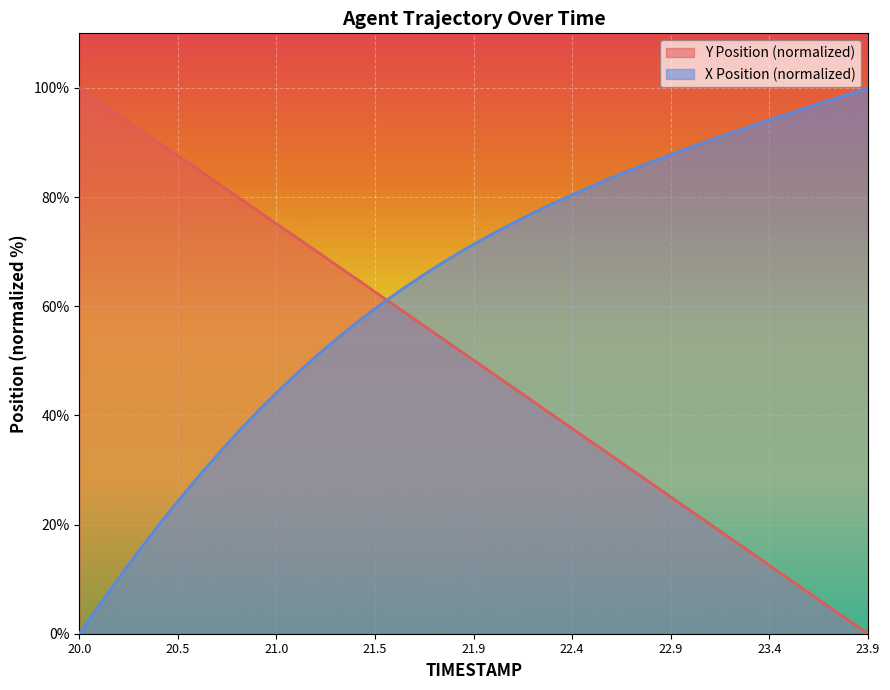

At which category is the sum across all series the highest?

21.6